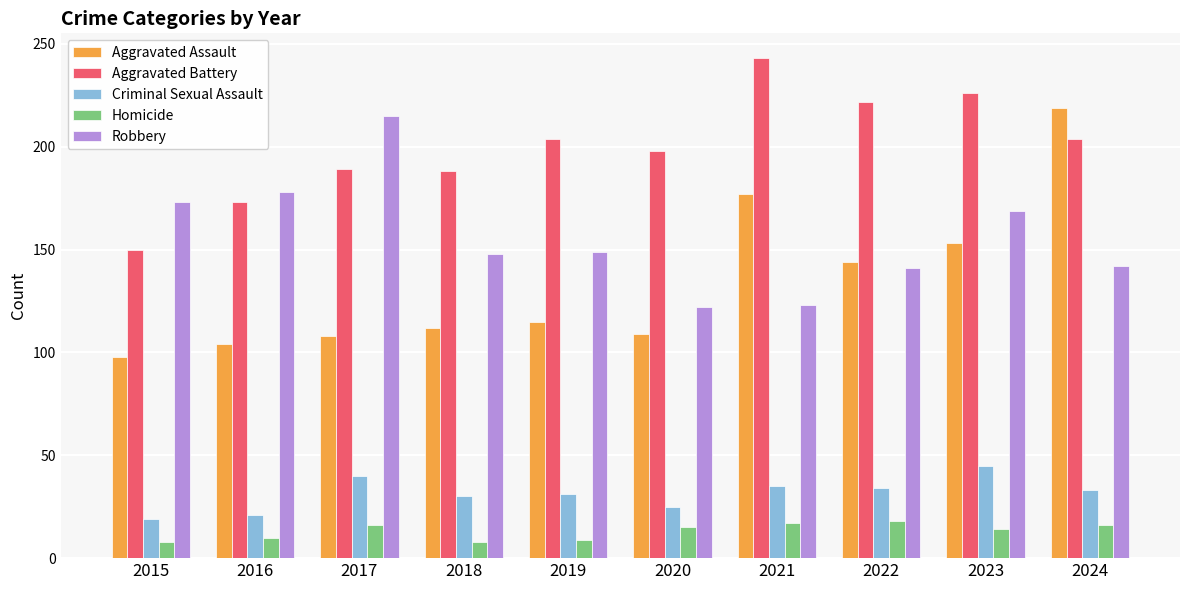

What value does the Homicide series have at 2016?

10